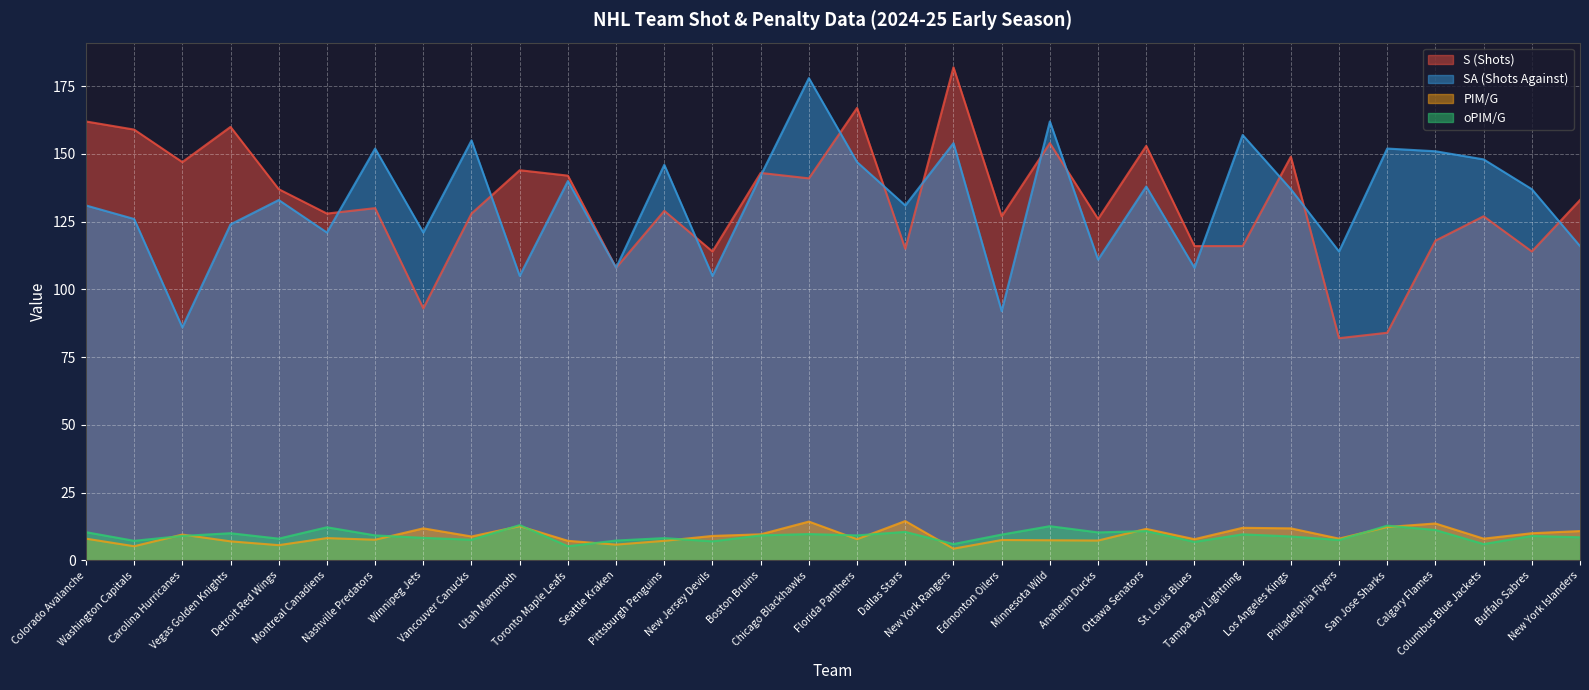

The value of S (Shots) at Columbus Blue Jackets is 87.9. True or false?

False